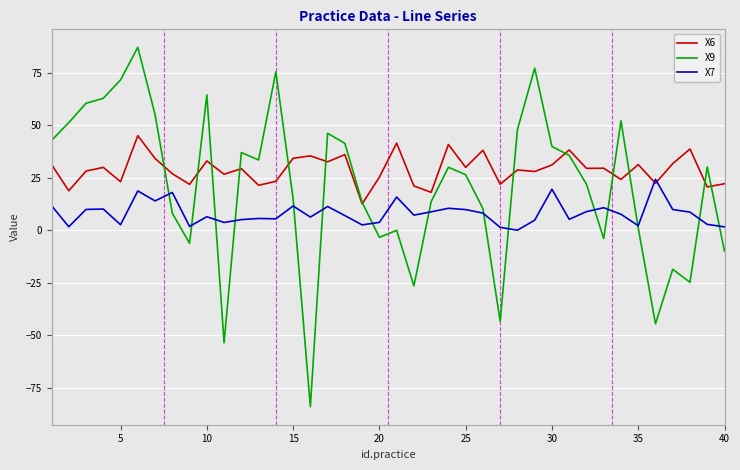

Which series has the largest total across all categories?

X6